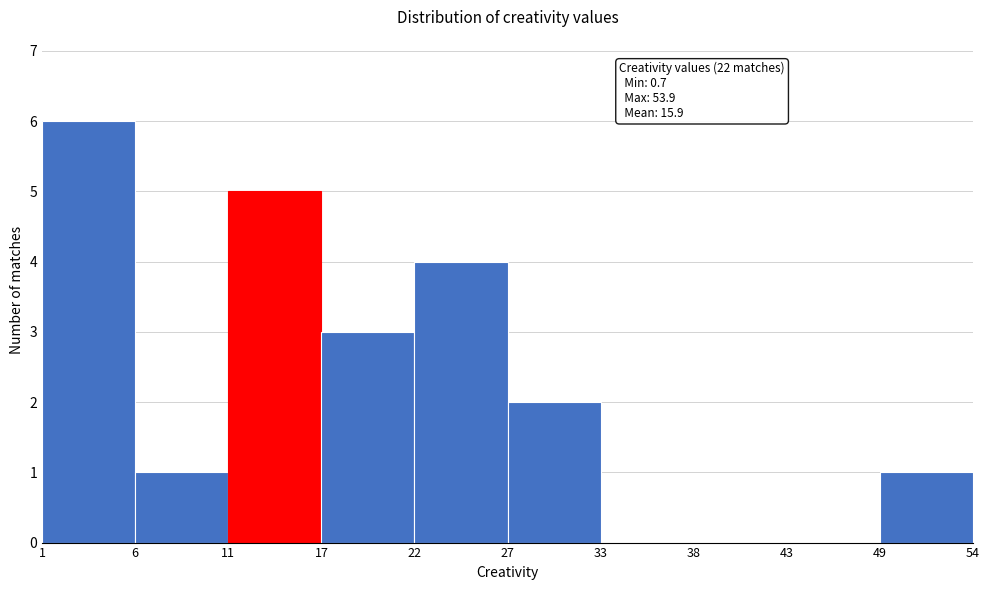

Over which range of the x-axis is the bar tallest?

1 to 6